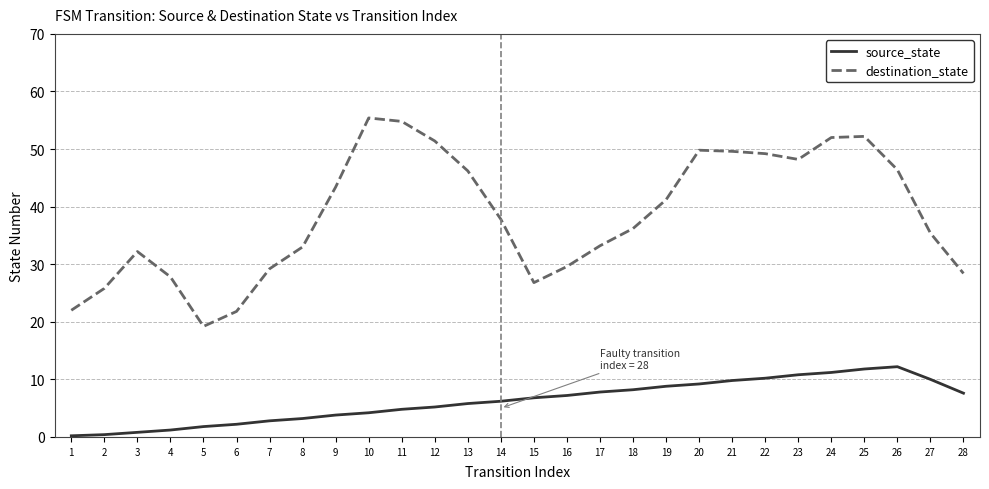

Is it true that destination_state equals 49.6 at 21?

True